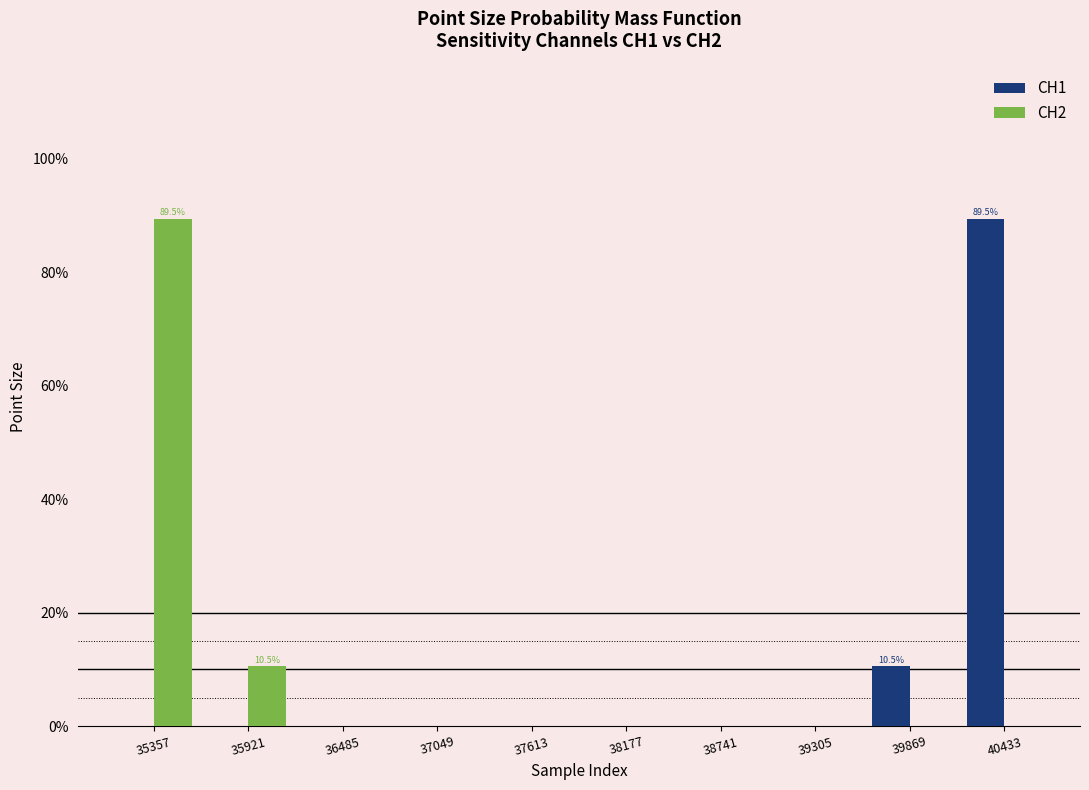

Are the bars horizontal?

No